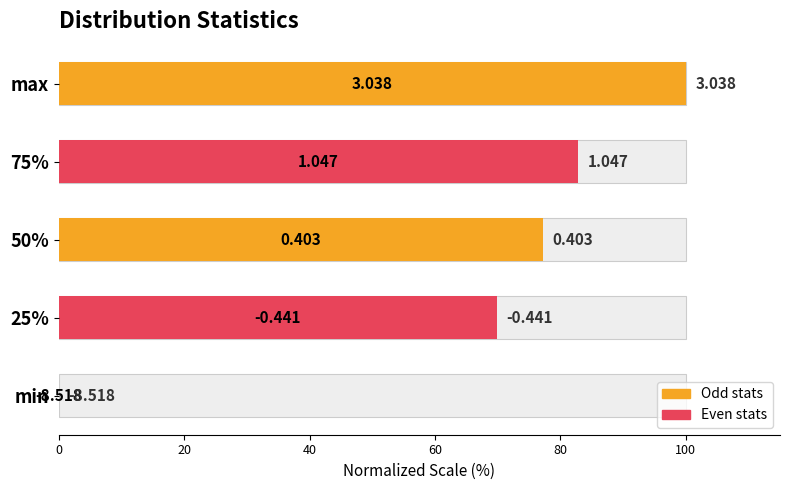

The chart shows a value of 77.2 at 50%. True or false?

True